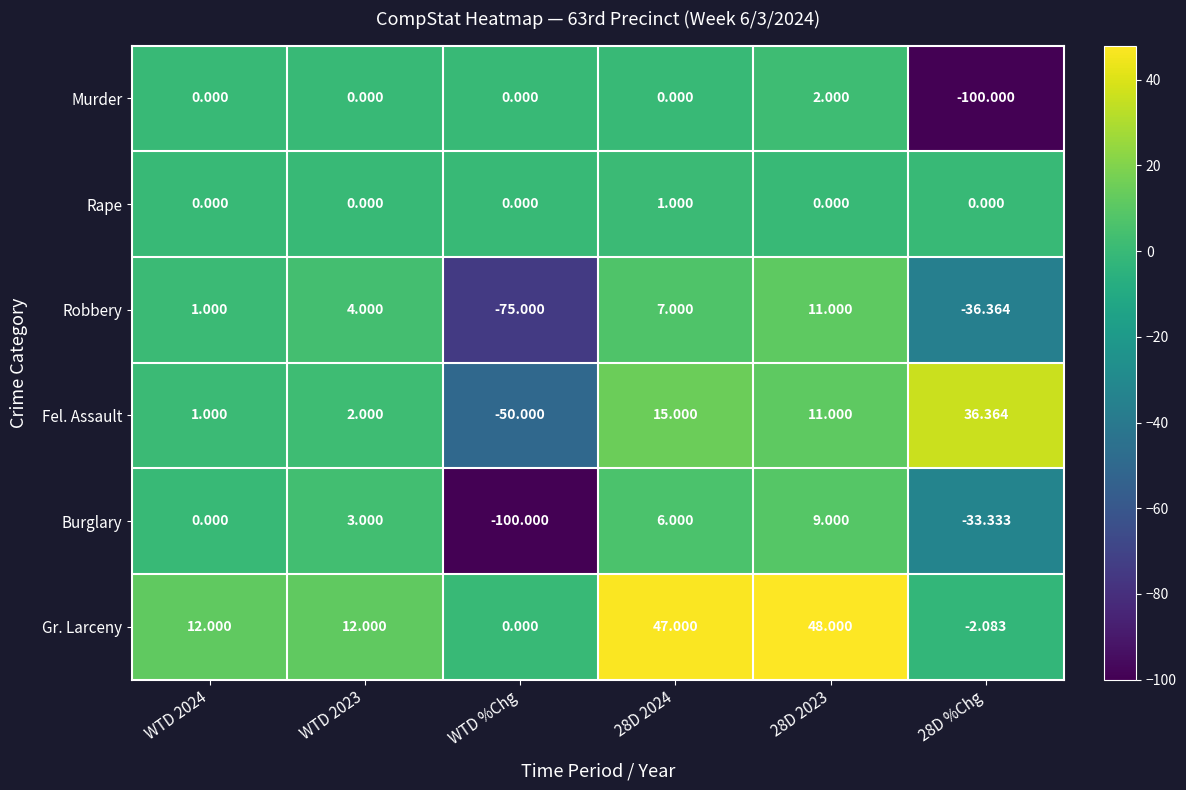

Is the value of Gr. Larceny at 28D 2024 greater than the value of Murder at WTD 2023?

Yes